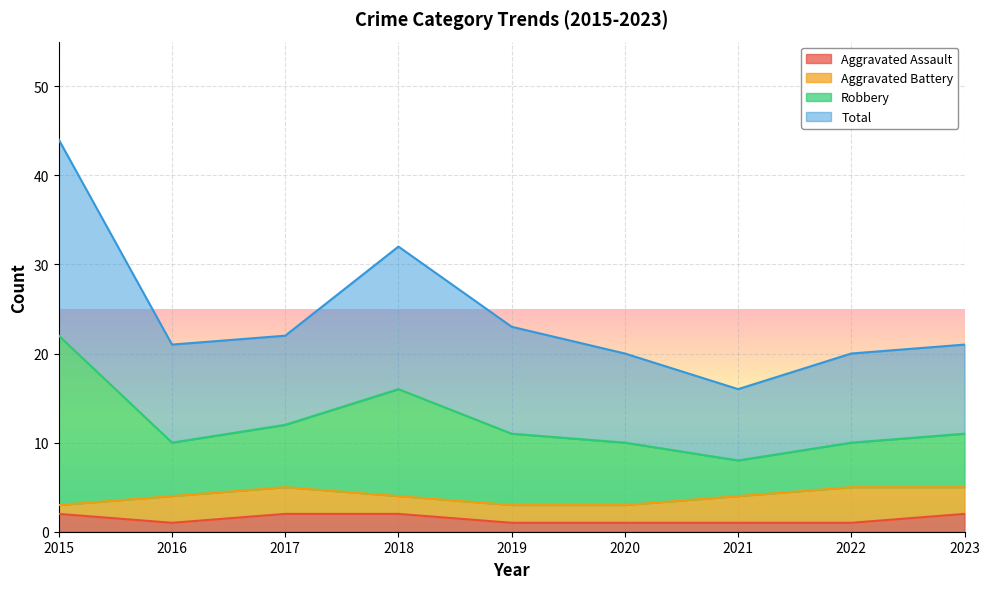

Is it true that Aggravated Assault equals 1 at 2022?

True